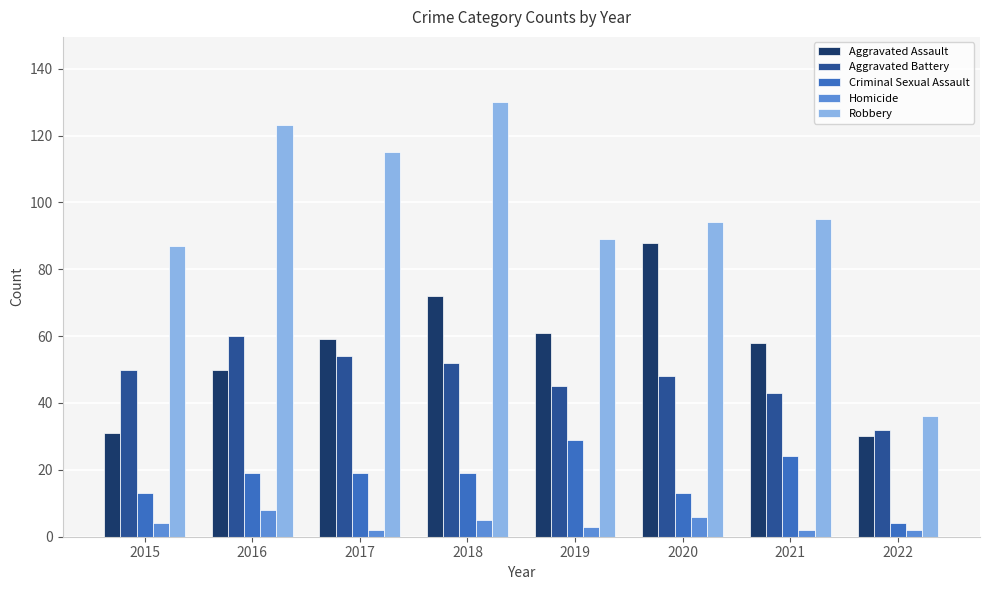

Which series has the largest range (max minus min)?

Robbery